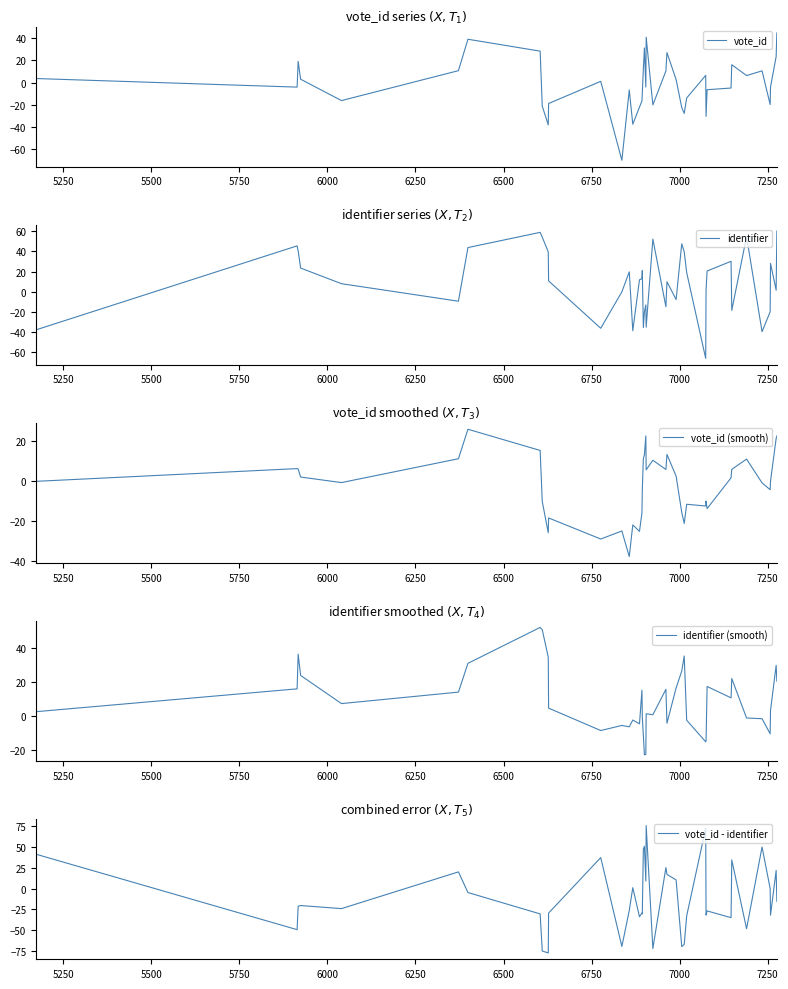

Is it true that identifier (smooth) equals 23.4 at 27?

False